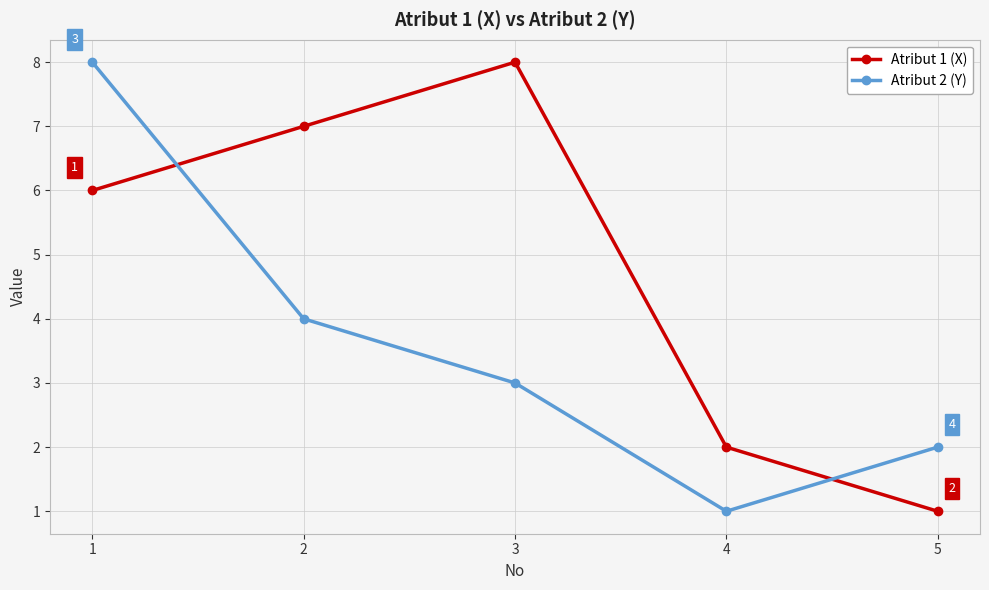

What is the total value across all series at 2?

11